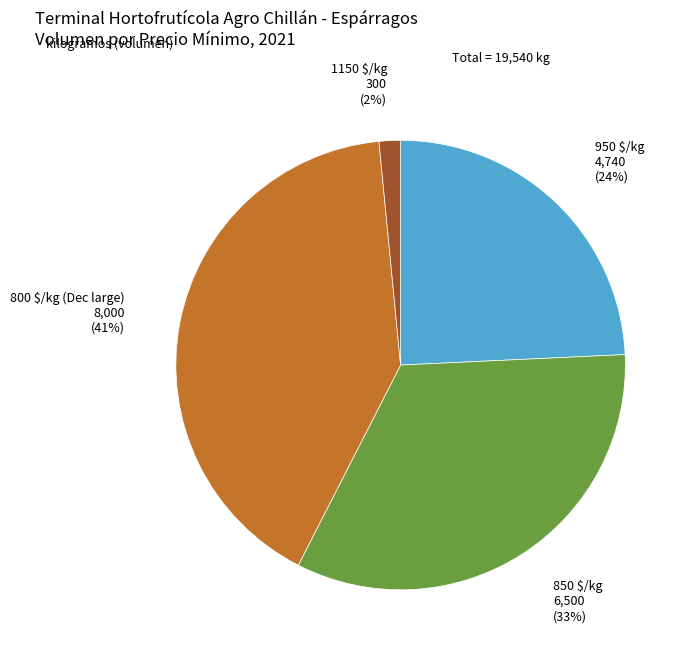

How many segments does this pie chart have?

4